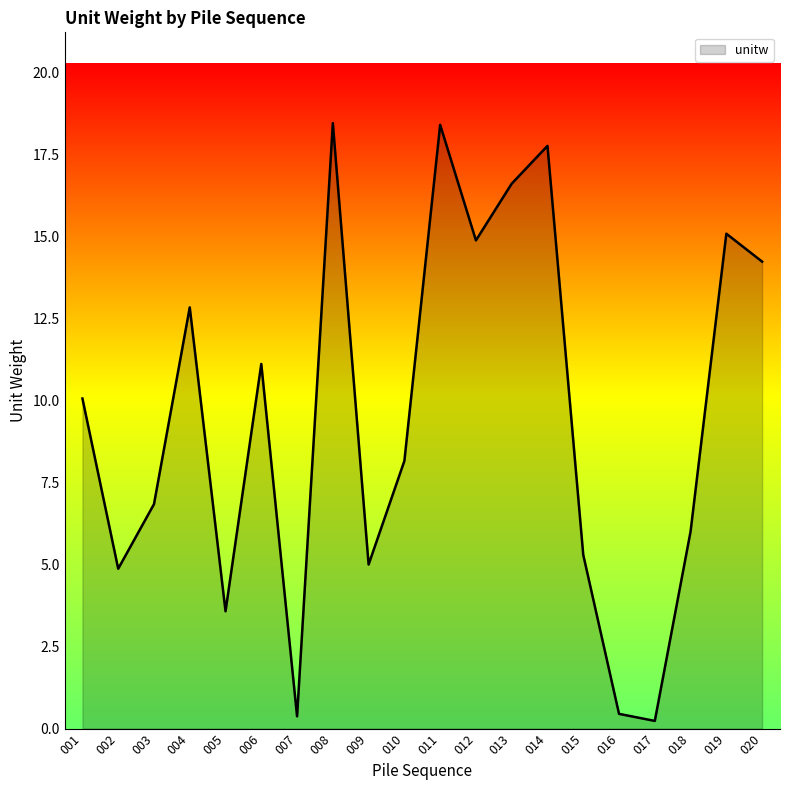

What is the sum of all values?

190.2